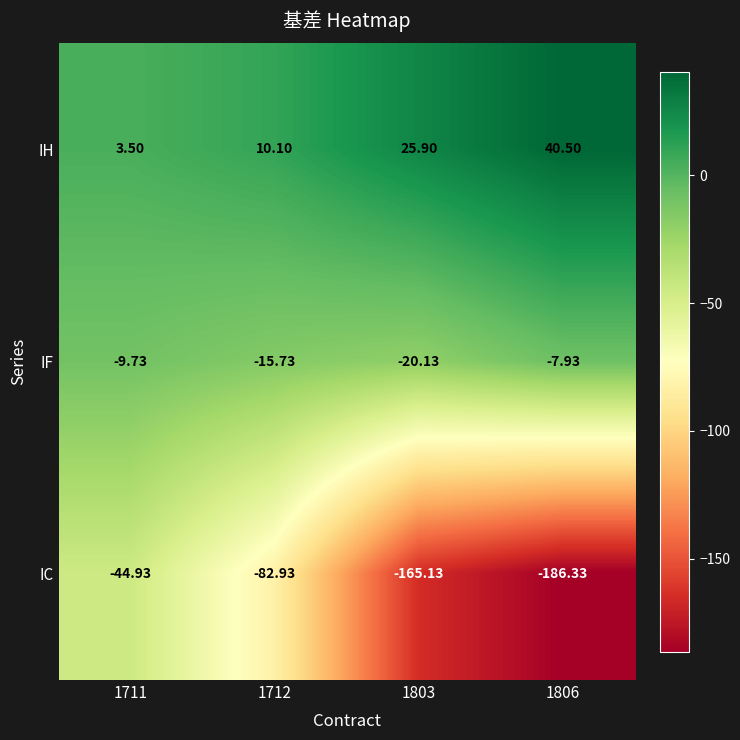

At which category is the sum across all series the highest?

1711